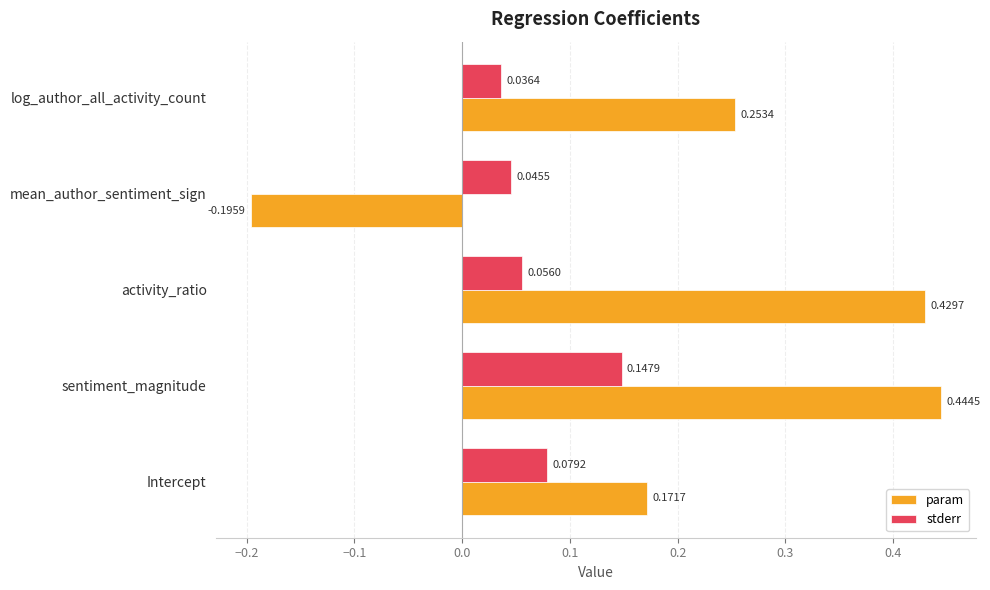

Which label corresponds to the largest value in the chart?

sentiment_magnitude